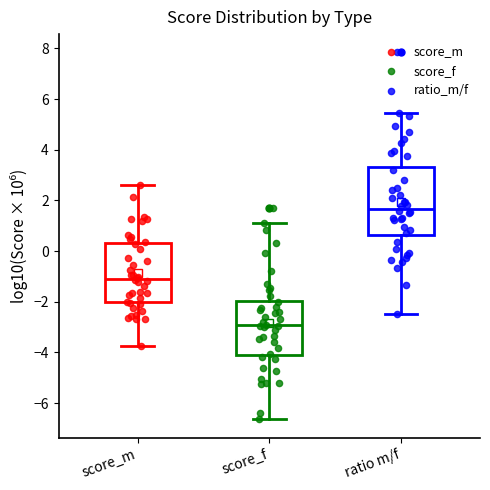

Reading left to right, transcribe this box plot: for each box, give where its median line is, the range the box spans, and where its two whiskers end, as read against the y-axis. The values are not printed on the chart, so give them approximately, as read against the axis.

score_m: median -1.0, box -2.0 to 0.4, whiskers -3.8 to 2.6
score_f: median -3.0, box -4.0 to -2.0, whiskers -6.6 to 1.2
ratio m/f: median 1.6, box 0.6 to 3.4, whiskers -2.4 to 5.4